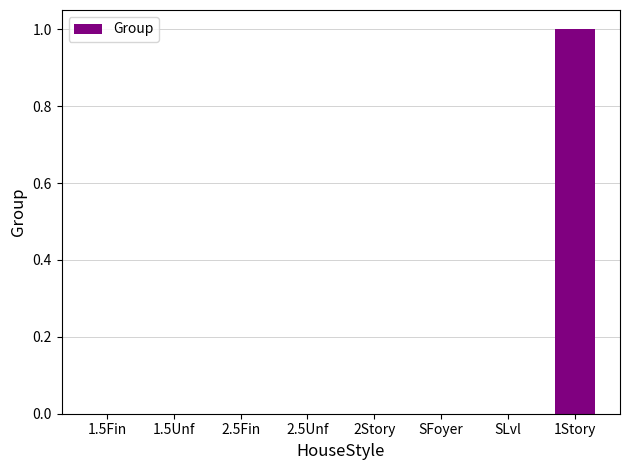

Which category has the highest value across all series?

1Story